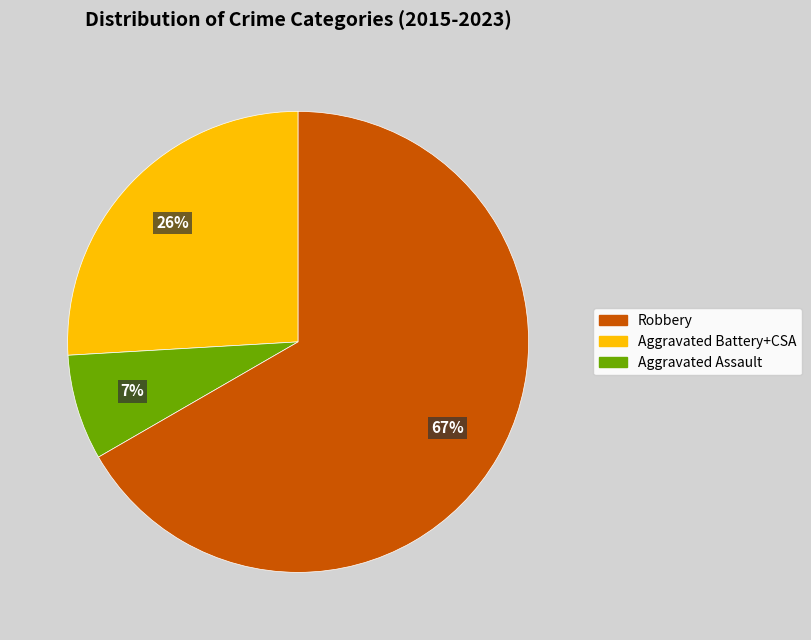

To the nearest percent, what is the average slice percentage?

33%